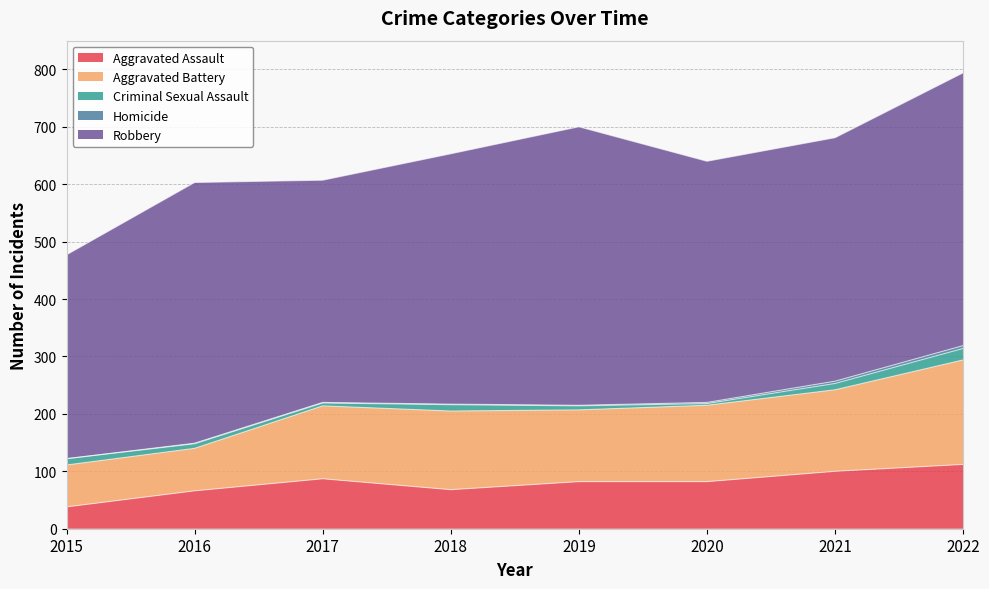

The value of Aggravated Assault at 2022 is 49. True or false?

False